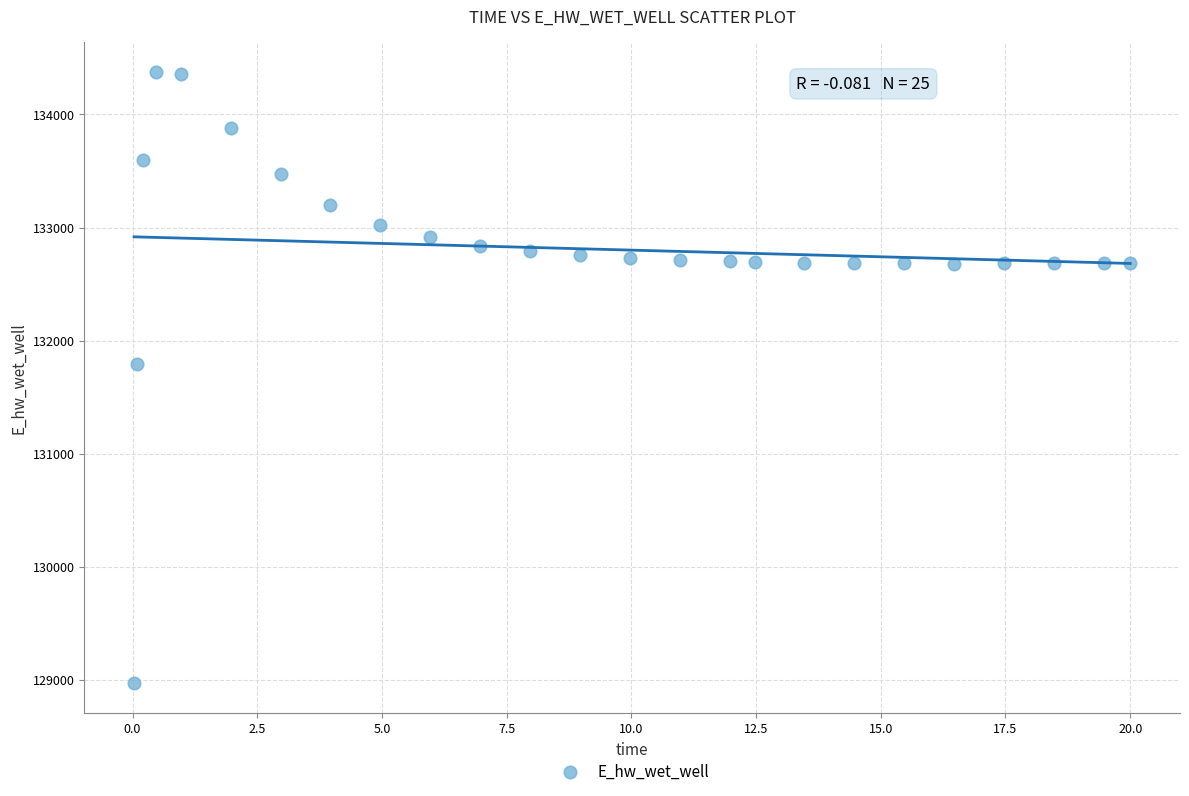

What is the range of Y values (max minus min)?

5397.5